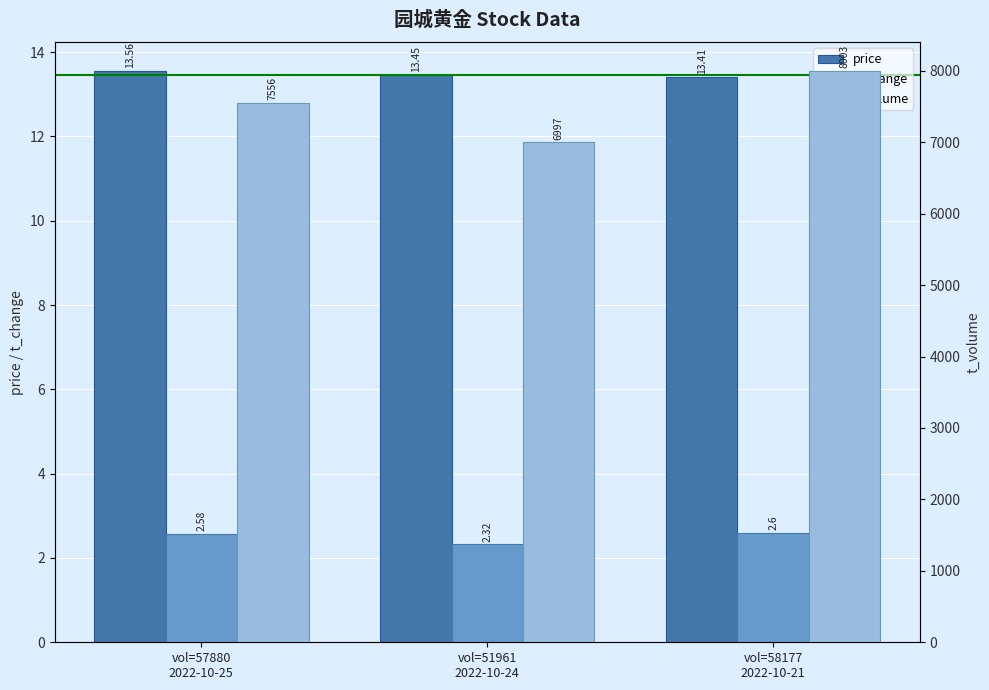

What is the total value across all series at vol=57880
2022-10-25?

7572.1